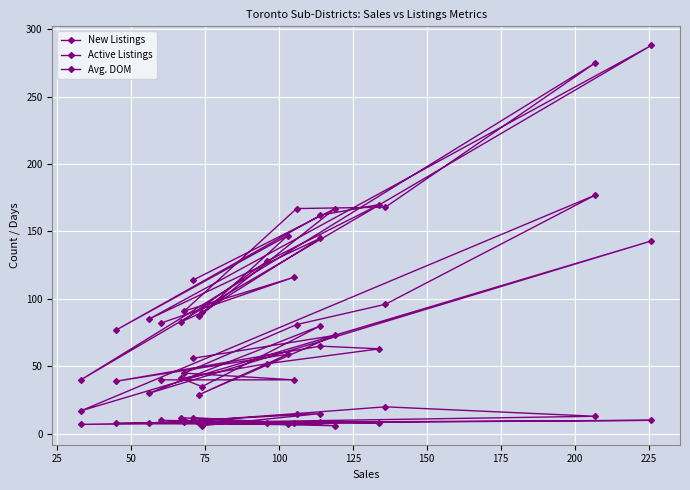

At which label does New Listings reach its peak?

175